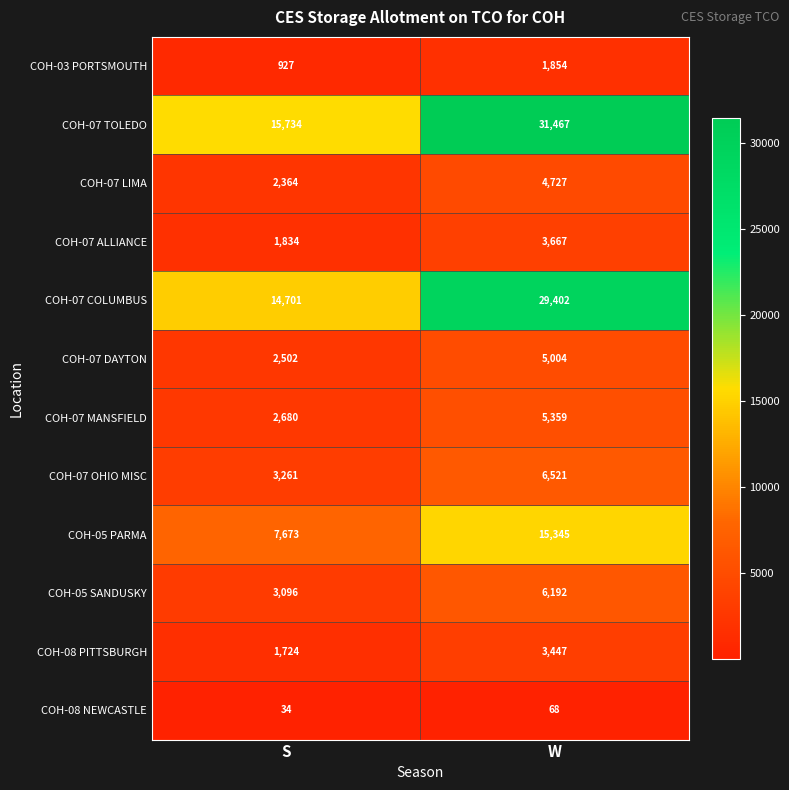

Which series has the largest range (max minus min)?

COH-07 TOLEDO